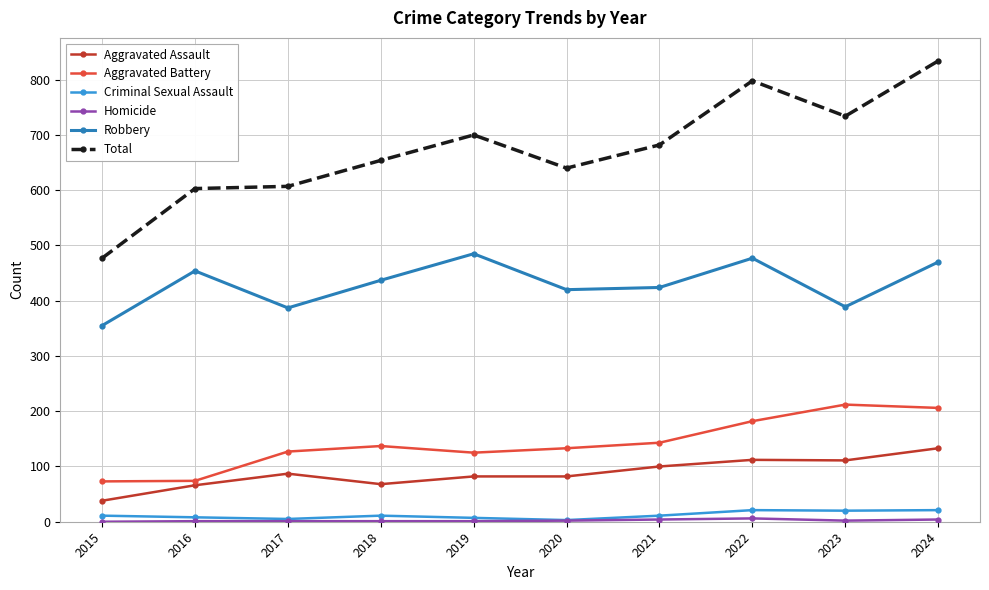

True or false: Total and Criminal Sexual Assault cross at least once.

False